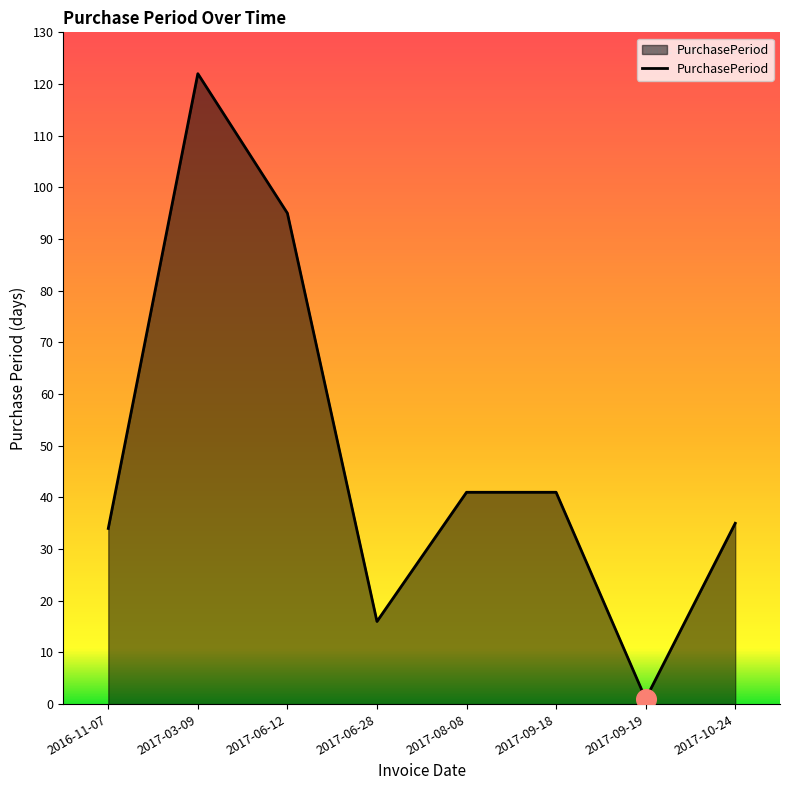

Approximately how many times larger is the value at 2016-11-07 compared to 2017-03-09?

0.3